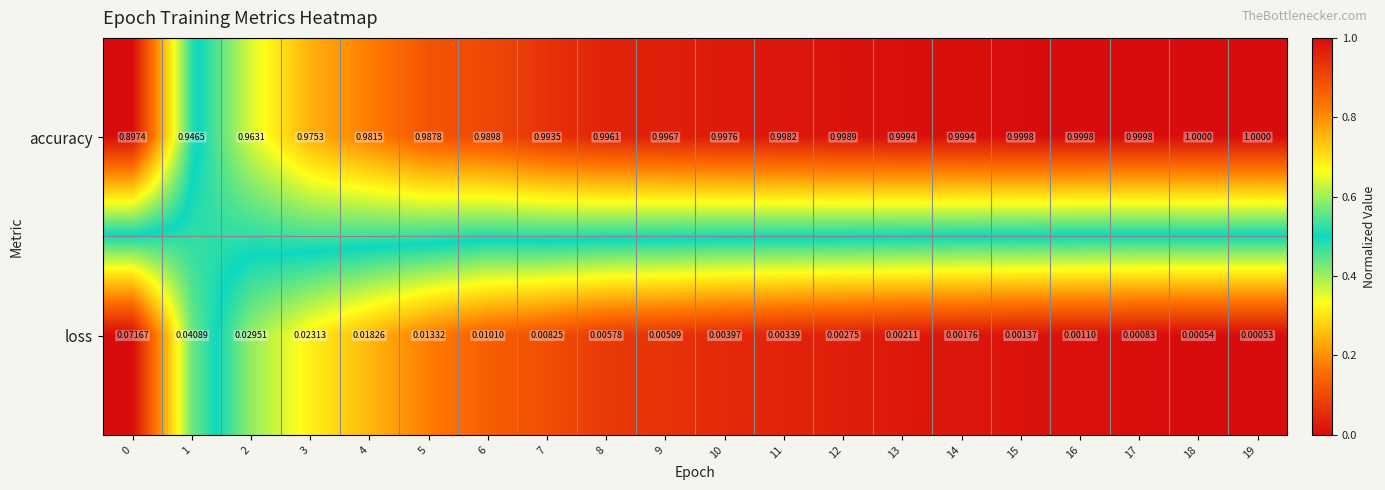

List the series in order of their peak value, lowest first.

loss, accuracy